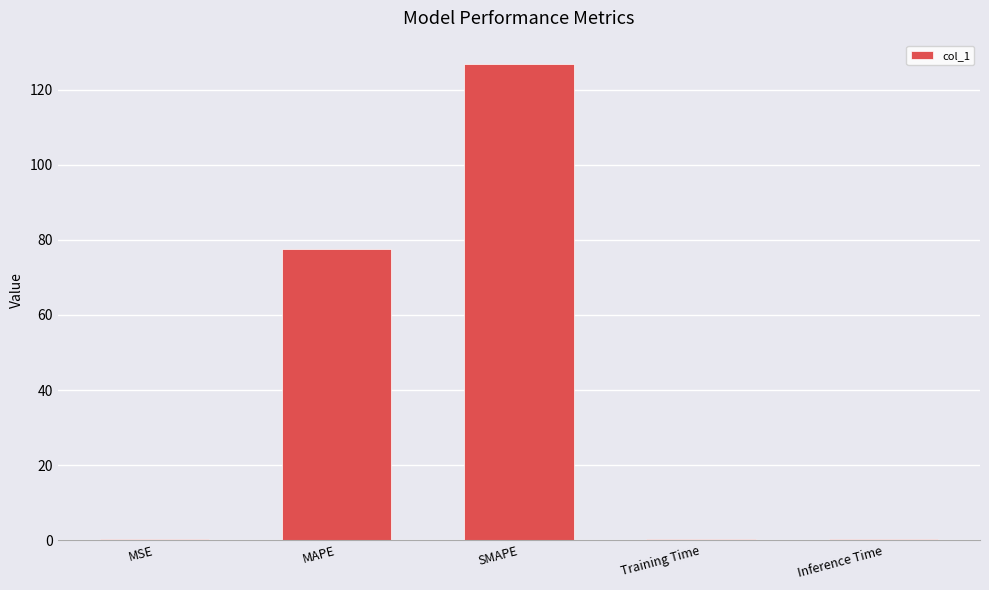

Is it true that the value at MAPE is 77.6?

True